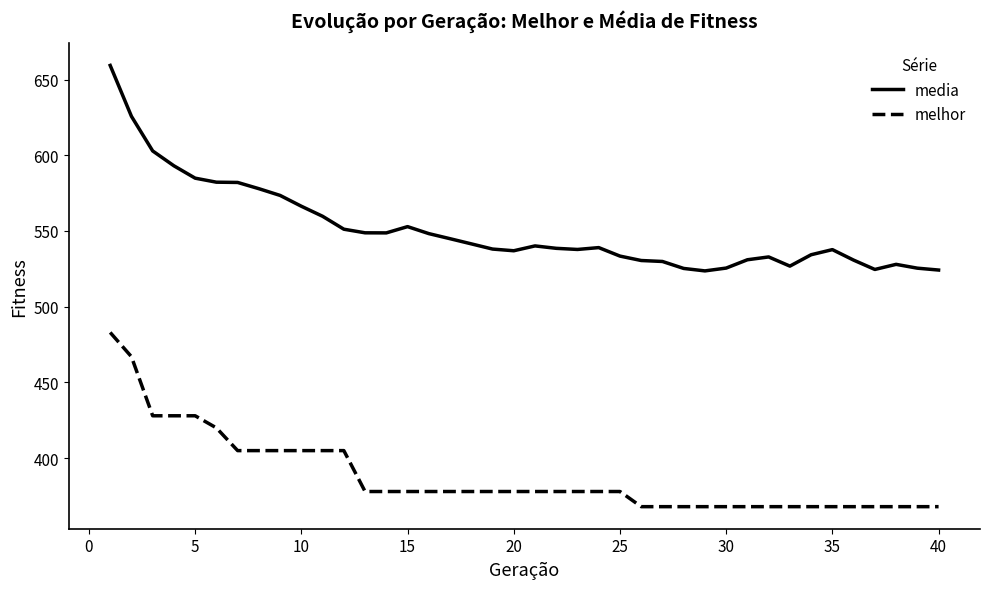

List the series in order of their overall mean, lowest first.

melhor, media